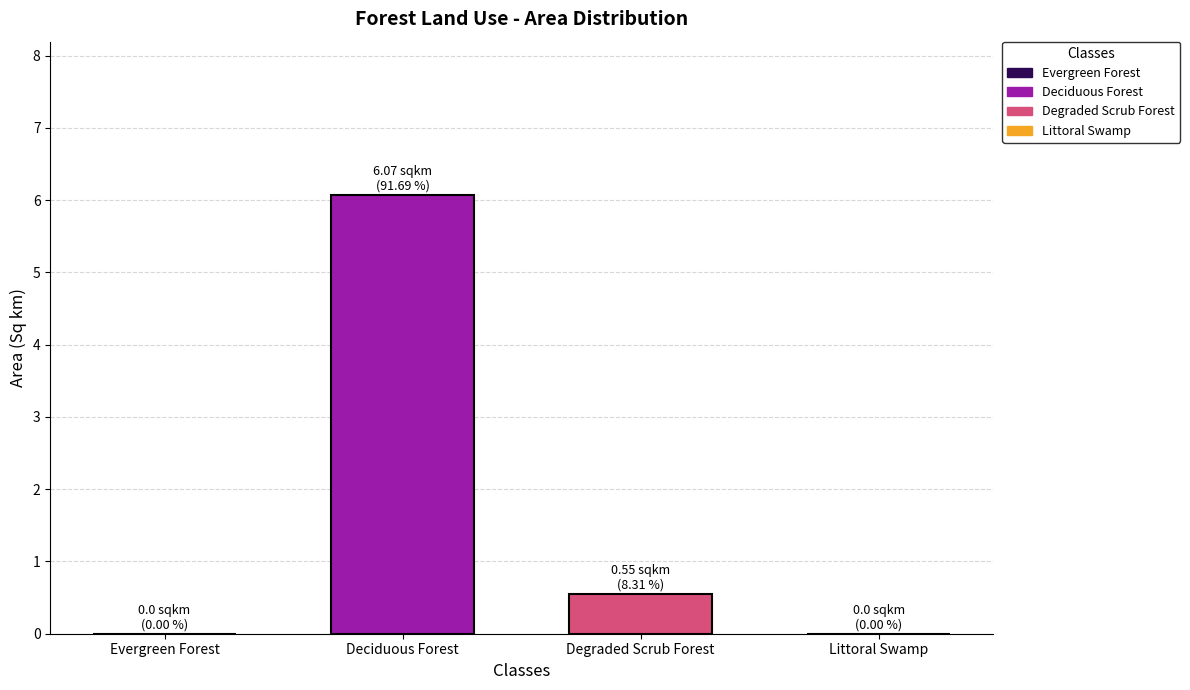

List the series in order of their peak value, highest first.

Deciduous Forest, Degraded Scrub Forest